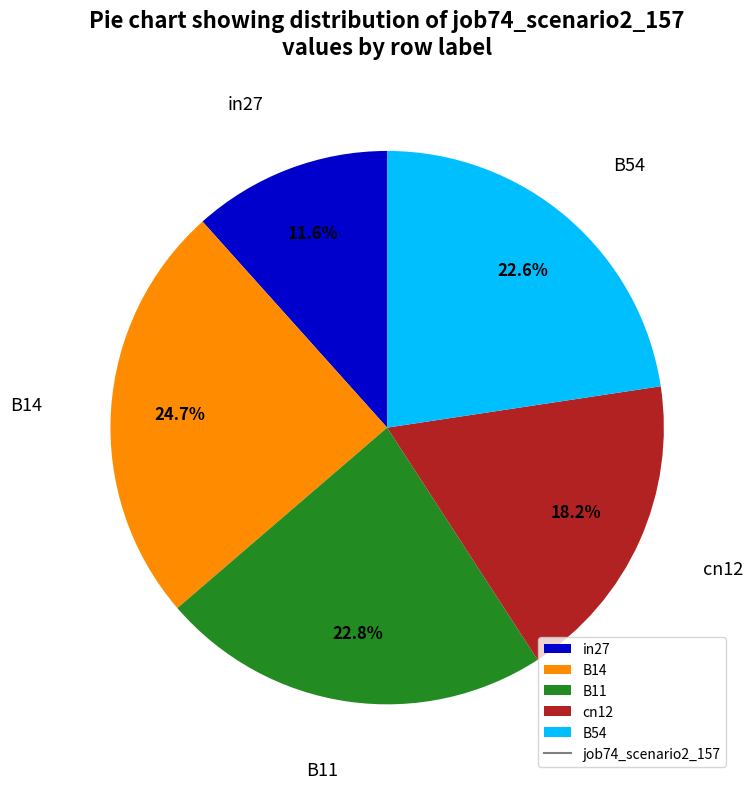

To the nearest percent, what is the difference between the largest and smallest slice percentages?

13%